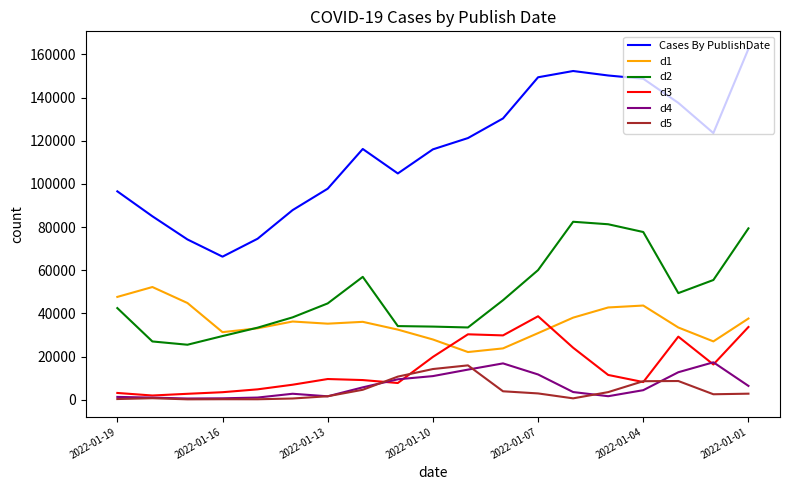

What is the maximum value for Cases By PublishDate?

162572